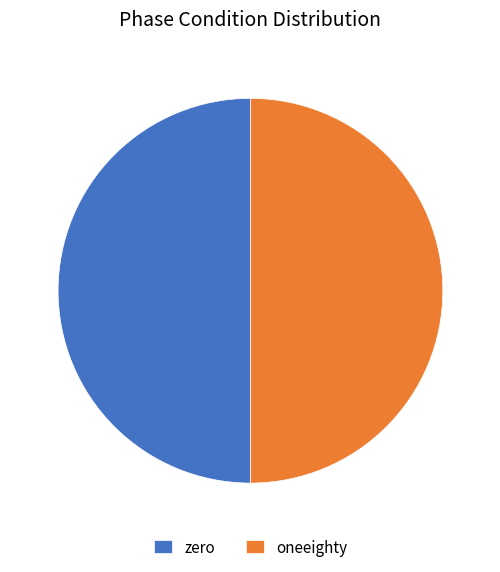

Approximately how many times larger is the value at zero compared to oneeighty?

1.0